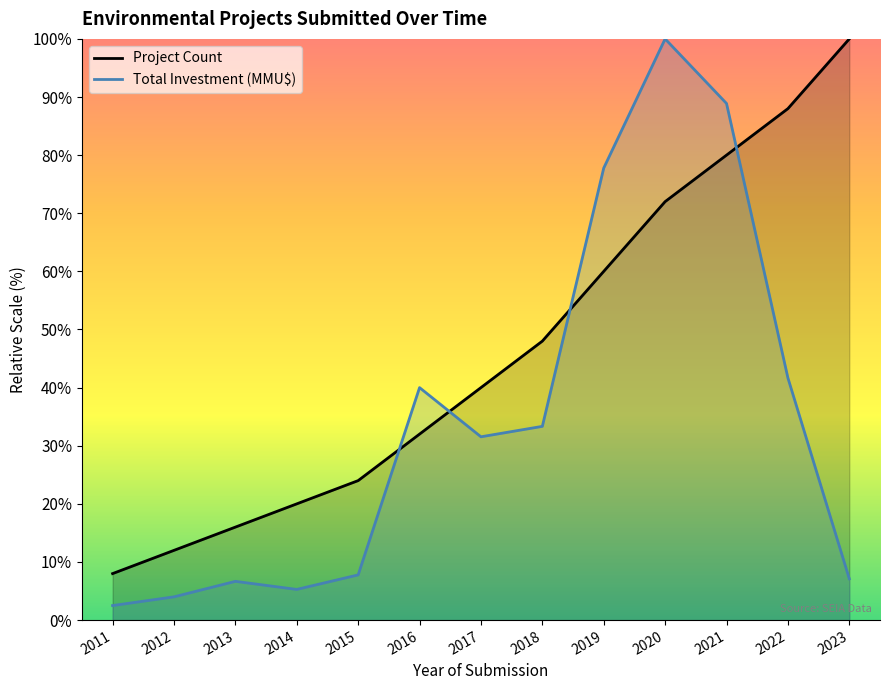

How many values in the Project Count series are below 75600?

6